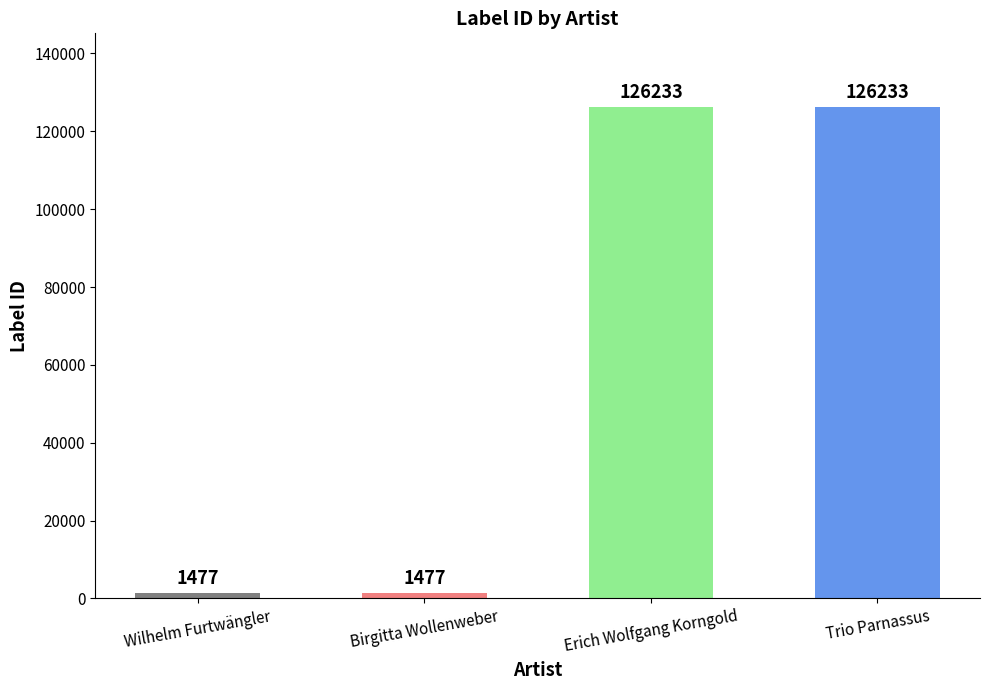

Approximately how many times larger is the value at Birgitta Wollenweber compared to Wilhelm Furtwängler?

1.0